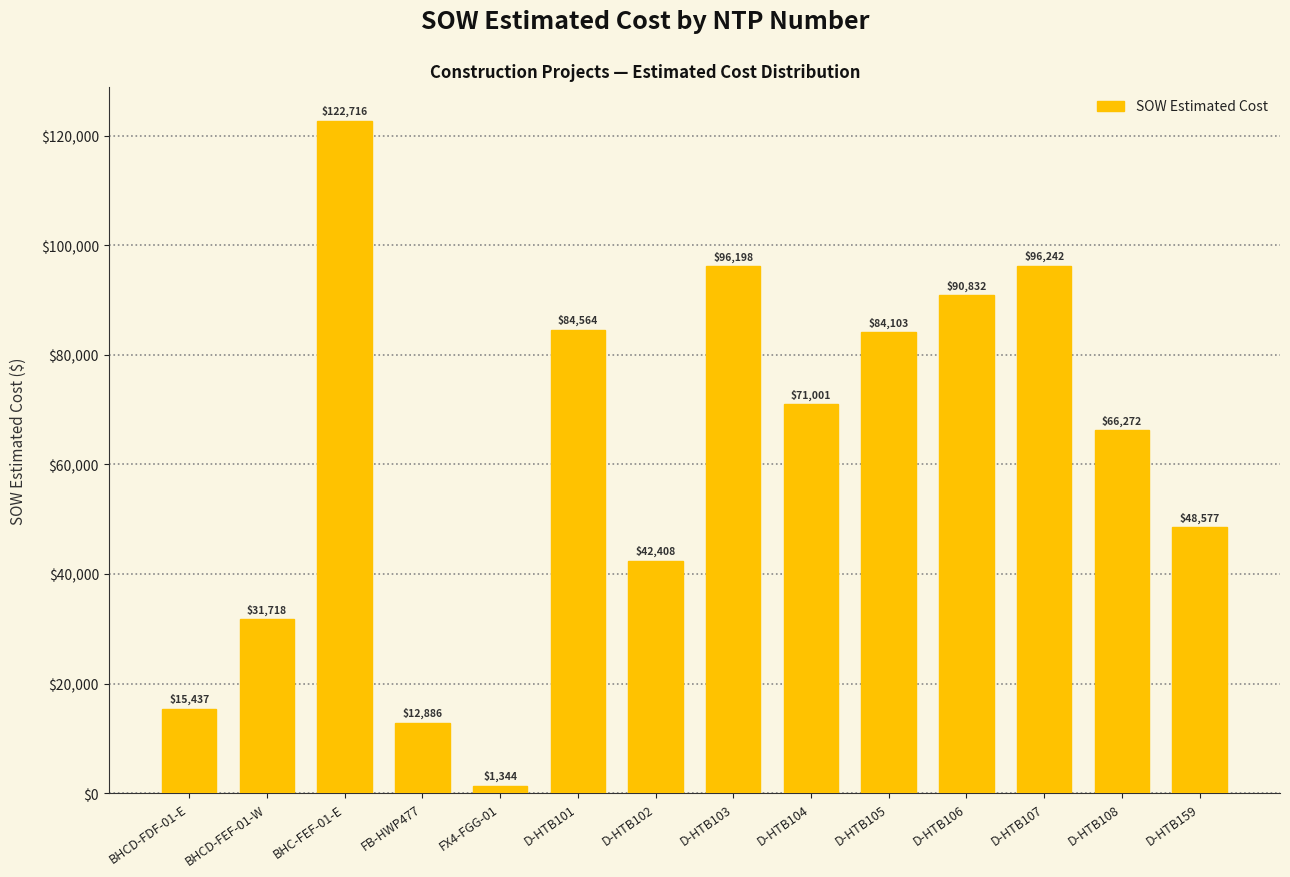

What is the label of the 8th bar from the right?

D-HTB102